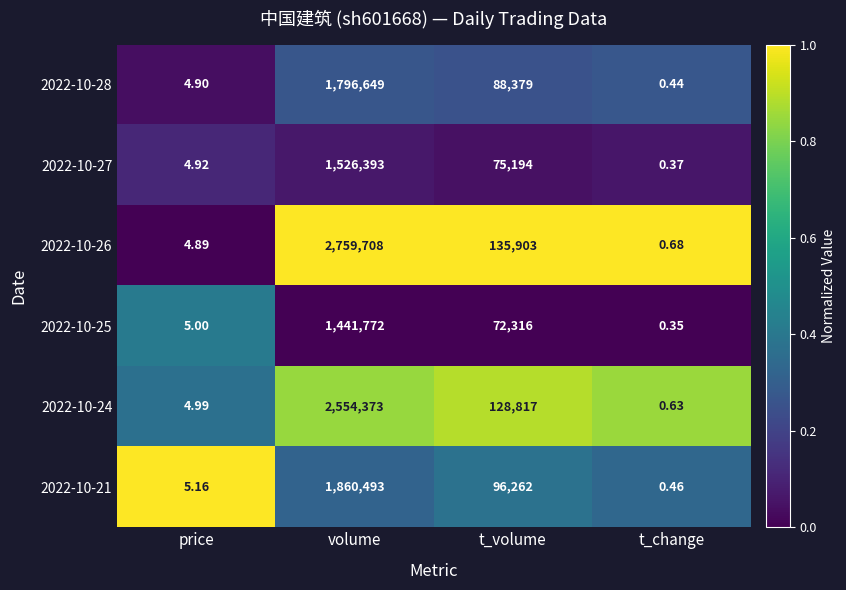

At which label is 2022-10-27 closest to 763196?

t_volume